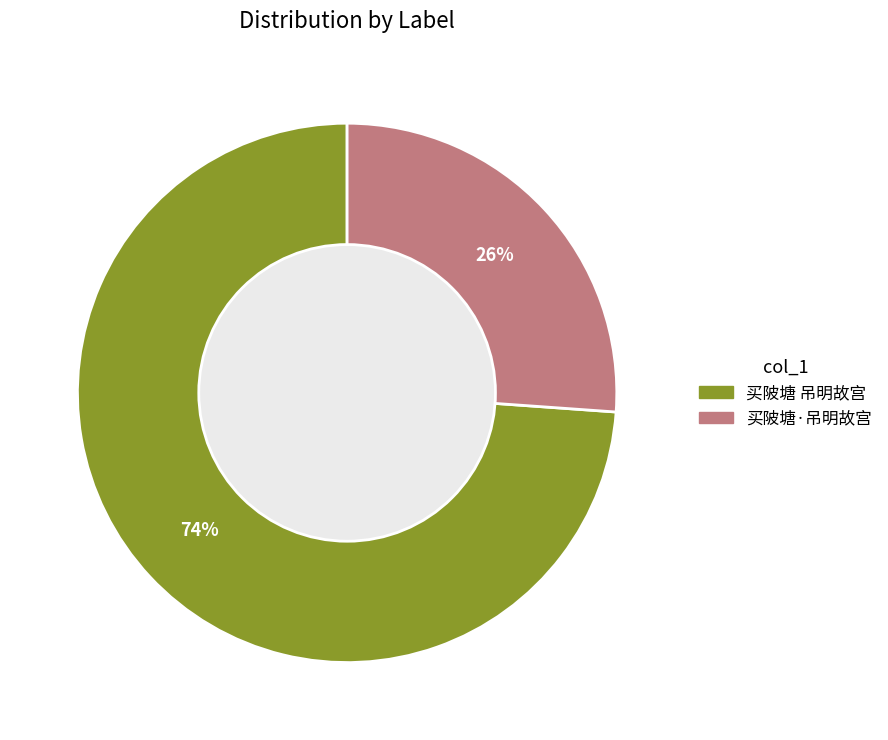

Which has a higher value, 买陂塘·吊明故宫 or 买陂塘 吊明故宫?

买陂塘 吊明故宫